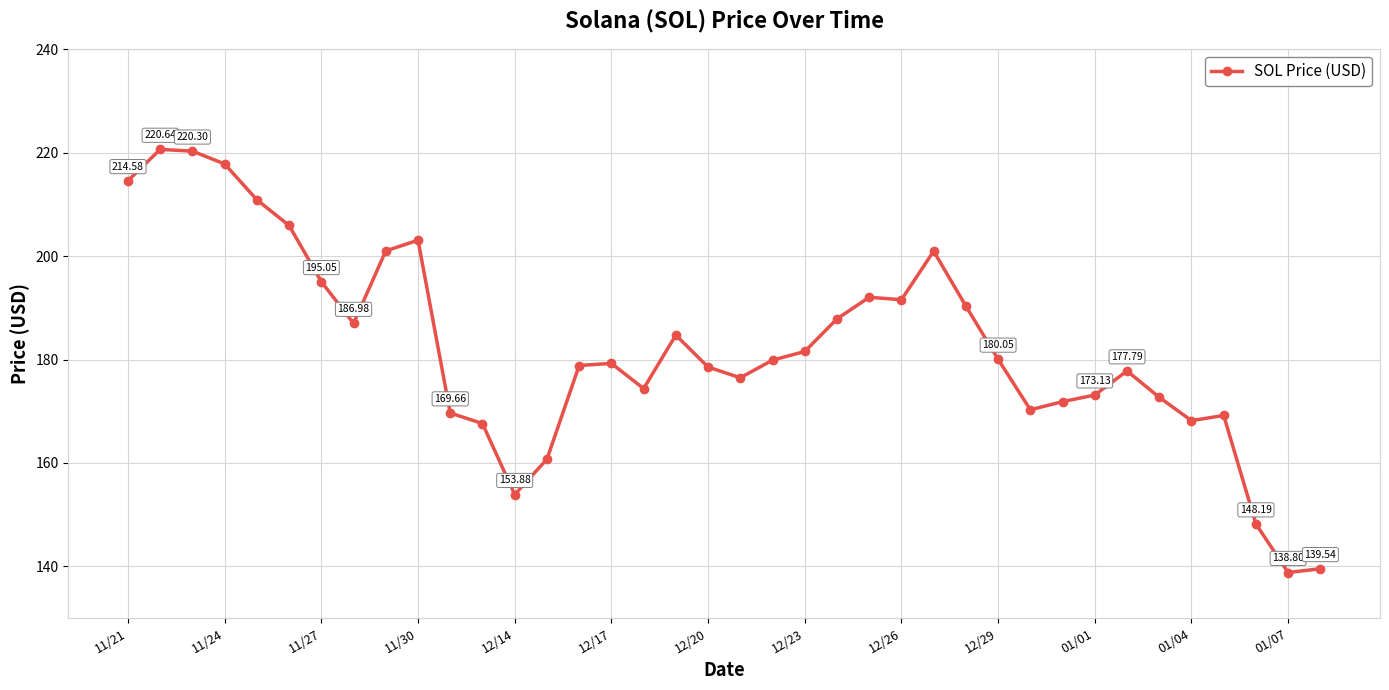

What is the sum of all values?

6934.2